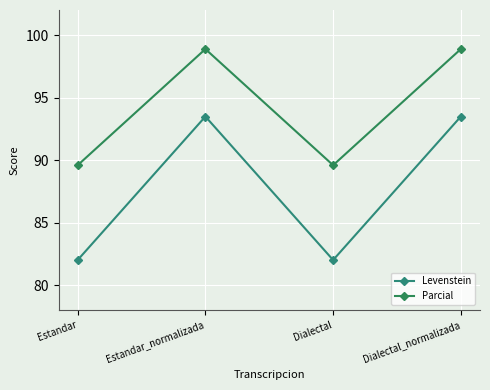

What is the sum of the Levenstein values at Estandar and Dialectal?

164.0